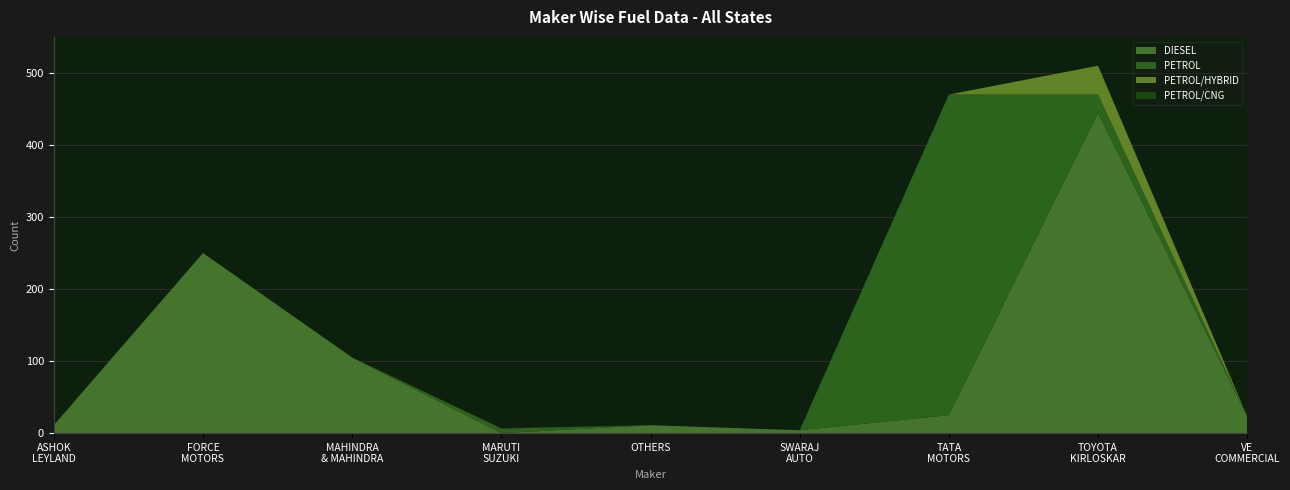

Reading left to right, transcribe all the data shown in this chart.

DIESEL: 11	250	105	0	11	4	25	445	23
PETROL: 0	0	0	5	0	0	445	25	0
PETROL/HYBRID: 0	0	0	1	0	0	0	40	0
PETROL/CNG: 0	0	0	1	0	0	0	0	0